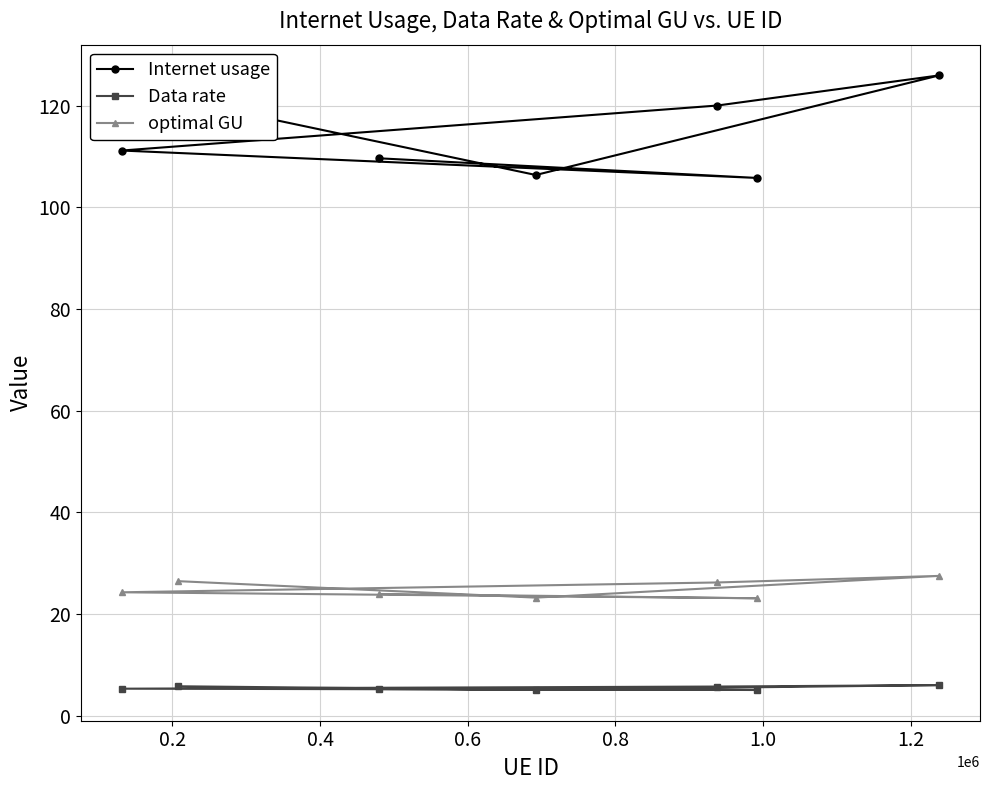

Reading right to left, transcribe all the data shown in this chart.

Internet usage: 109.7	105.8	111.2	120.0	126.0	106.4	121.2
Data rate: 5.2	5.0	5.3	5.7	6.0	5.1	5.8
optimal GU: 23.9	23.1	24.3	26.2	27.5	23.2	26.5